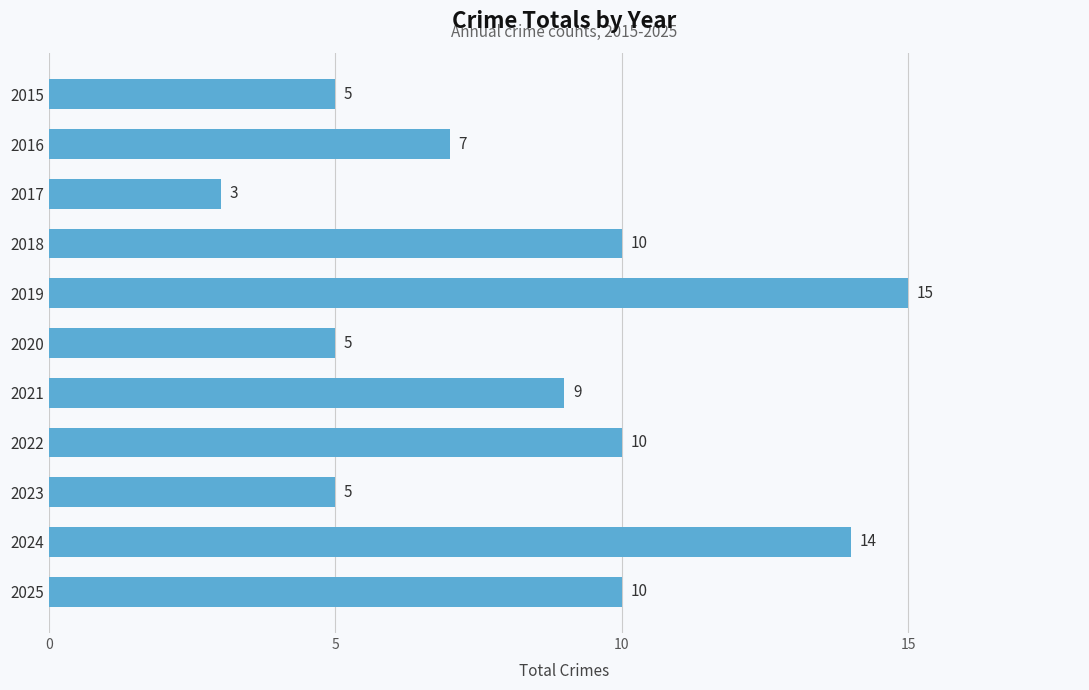

Approximately how many times larger is the value at 2016 compared to 2022?

0.7